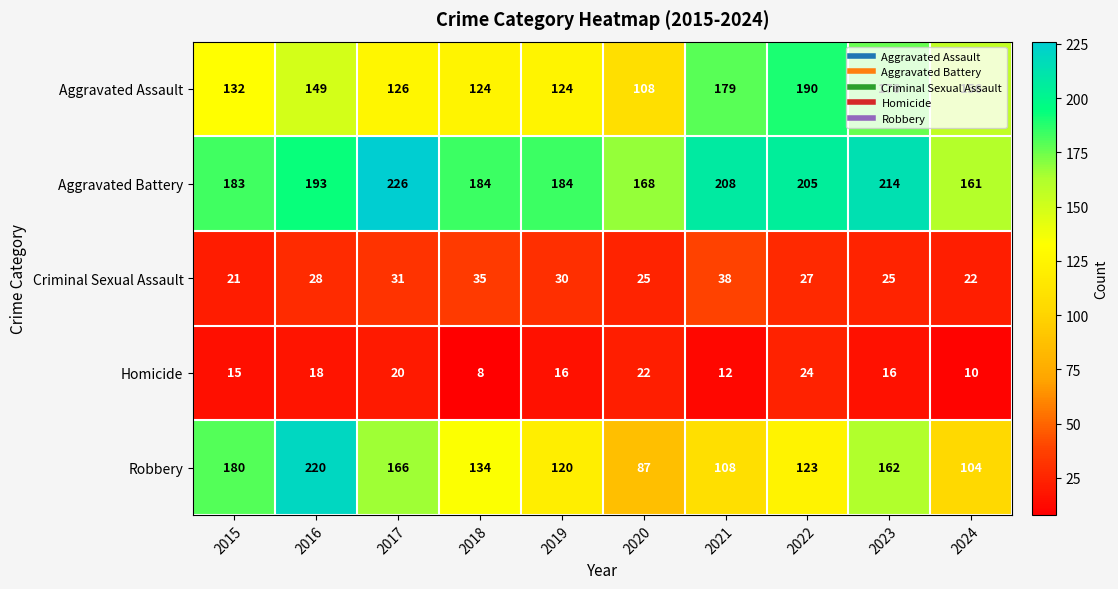

Which category has the highest value across all series?

2017